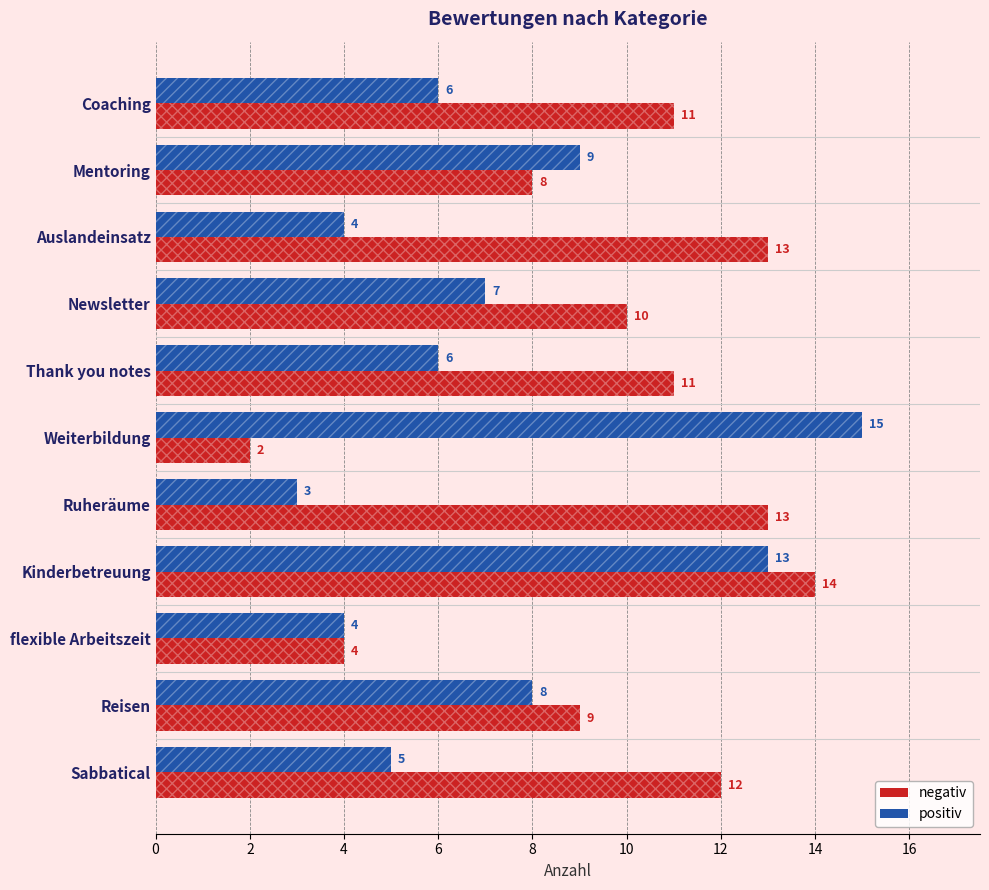

What is the minimum value shown in the chart?

2